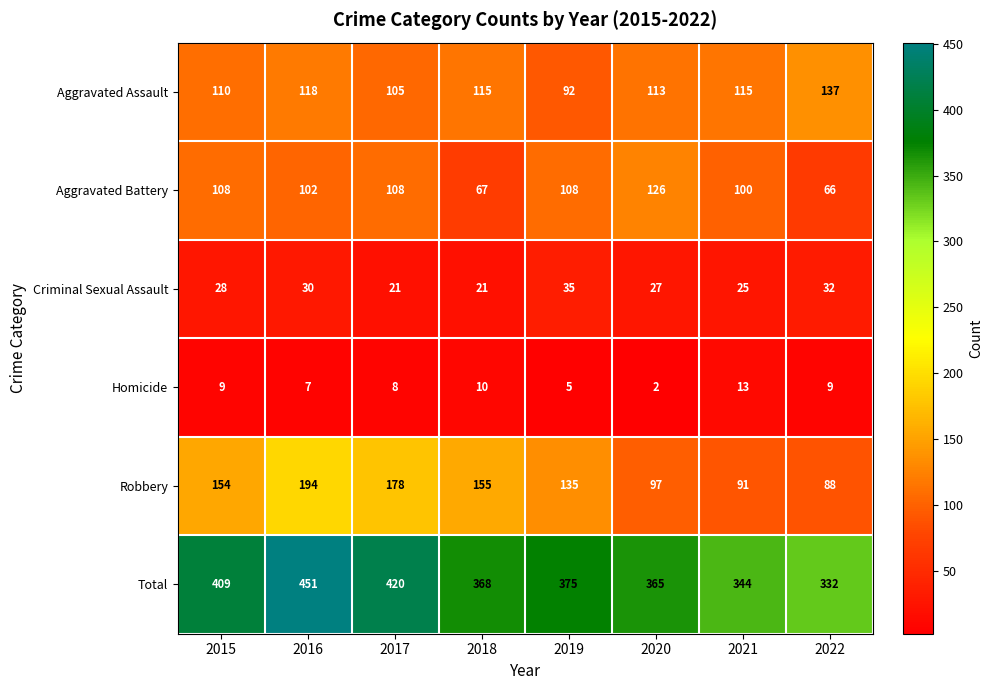

Rank the series by their maximum value, from lowest to highest.

Homicide, Criminal Sexual Assault, Aggravated Battery, Aggravated Assault, Robbery, Total